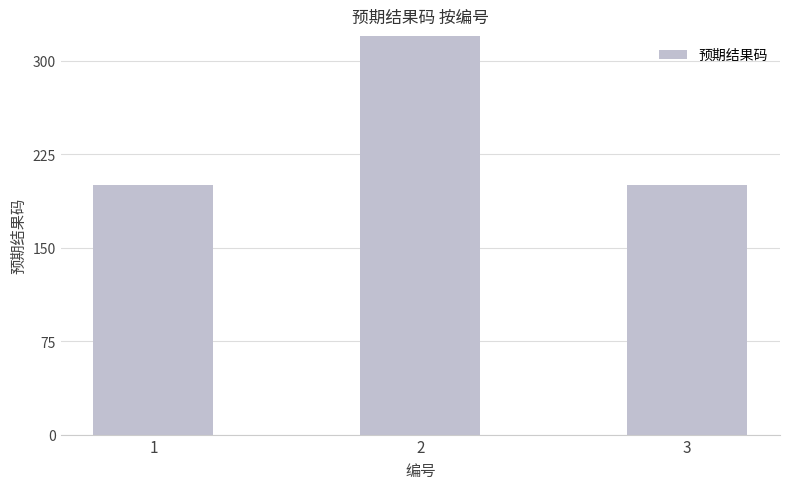

Count the number of data series in this chart.

1